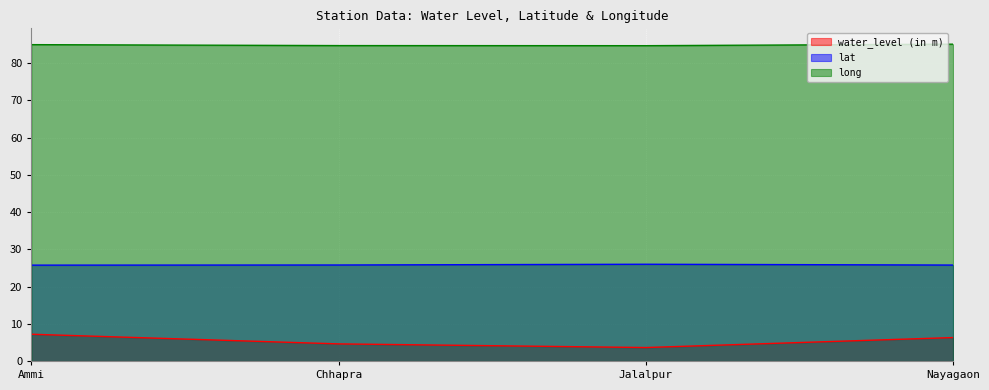

What is the label of the 4th point from the left?

Nayagaon